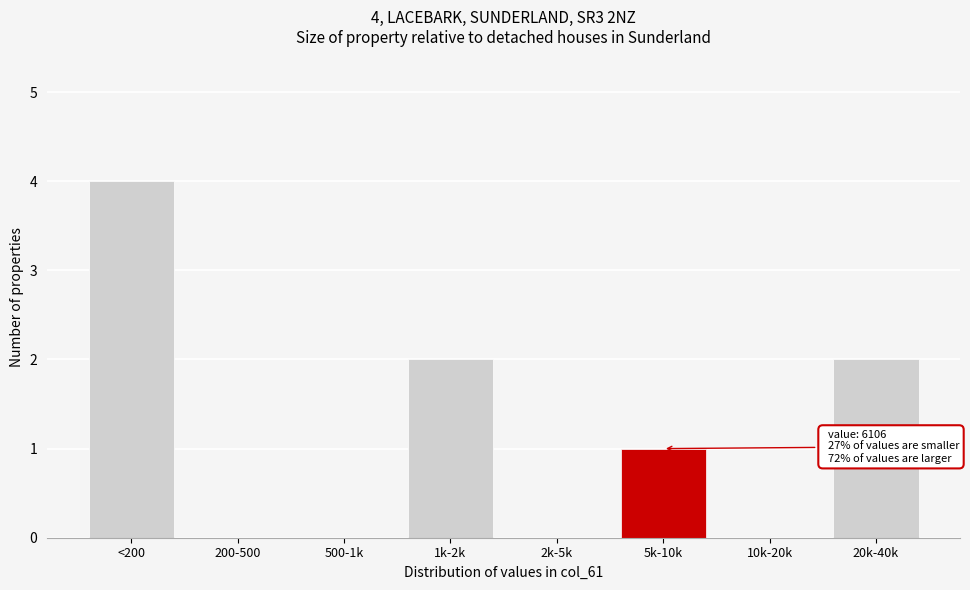

Reading left to right, list all the values displayed in this chart.

<200=4	200-500=0	500-1k=0	1k-2k=2	2k-5k=0	5k-10k=1	10k-20k=0	20k-40k=2